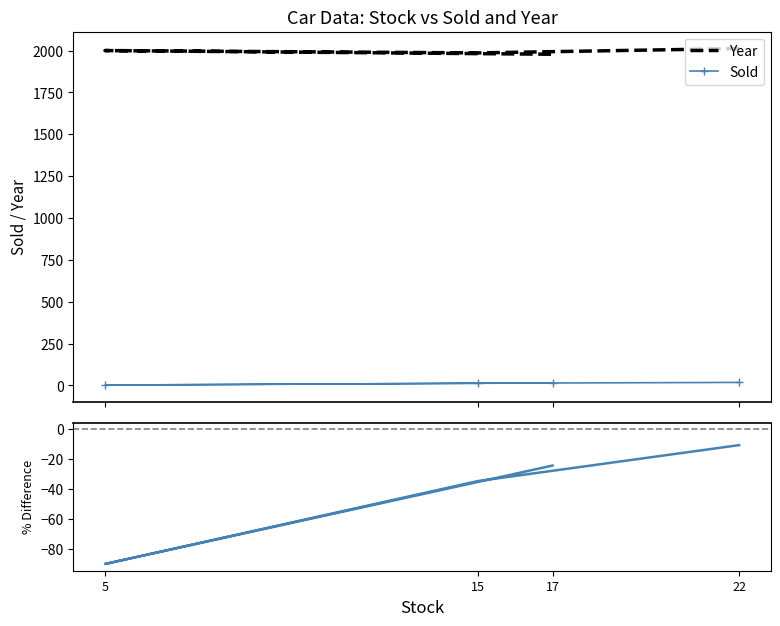

What is the spread (max minus min) of values at 17?

1963